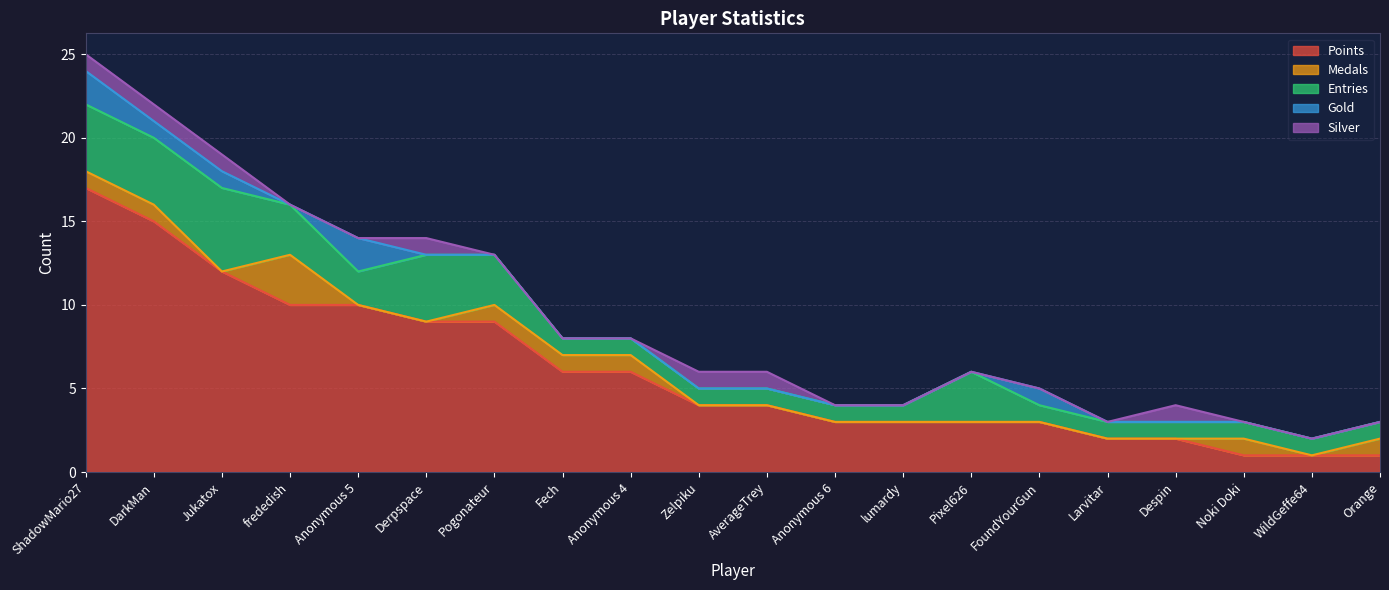

Is the value of Points at Larvitar greater than the value of Entries at Anonymous 4?

Yes